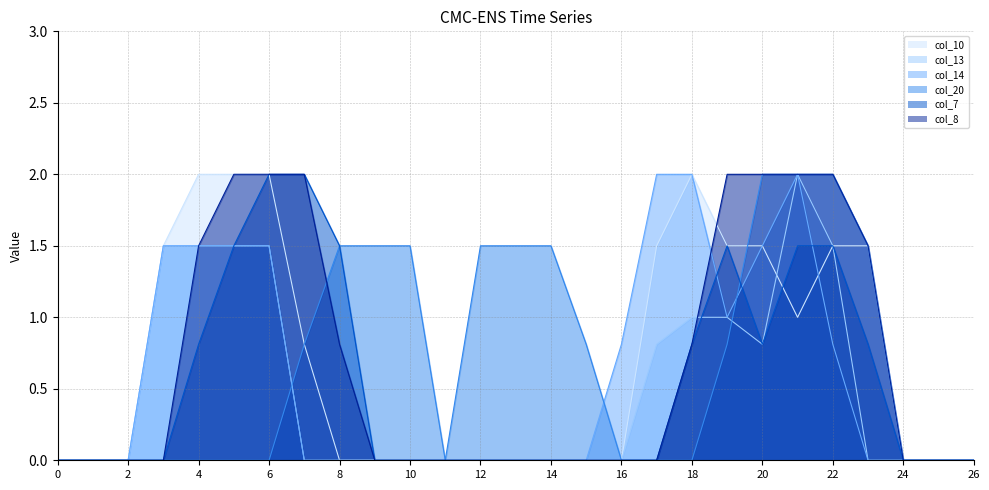

Reading left to right, list all the values displayed in this chart.

col_10: 0.0	0.0	0.0	1.5	2.0	2.0	2.0	0.8	0.0	0.0	0.0	0.0	0.0	0.0	0.0	0.0	0.0	1.5	2.0	1.5	1.5	1.0	1.5	1.5	0.0	0.0	0.0
col_13: 0.0	0.0	0.0	1.5	1.5	1.5	1.5	0.0	0.0	0.0	0.0	0.0	0.0	0.0	0.0	0.0	0.0	0.8	1.0	1.0	0.8	2.0	1.5	0.0	0.0	0.0	0.0
col_14: 0.0	0.0	0.0	1.5	1.5	1.5	1.5	0.0	0.0	0.0	0.0	0.0	0.0	0.0	0.0	0.0	0.8	2.0	2.0	1.0	1.5	2.0	0.8	0.0	0.0	0.0	0.0
col_20: 0.0	0.0	0.0	0.0	0.0	0.0	0.0	0.8	1.5	1.5	1.5	0.0	1.5	1.5	1.5	0.8	0.0	0.0	0.0	0.8	2.0	2.0	2.0	1.5	0.0	0.0	0.0
col_7: 0.0	0.0	0.0	0.0	0.8	1.5	2.0	2.0	1.5	0.0	0.0	0.0	0.0	0.0	0.0	0.0	0.0	0.0	0.8	1.5	0.8	1.5	1.5	0.8	0.0	0.0	0.0
col_8: 0.0	0.0	0.0	0.0	1.5	2.0	2.0	2.0	0.8	0.0	0.0	0.0	0.0	0.0	0.0	0.0	0.0	0.0	0.8	2.0	2.0	2.0	2.0	1.5	0.0	0.0	0.0